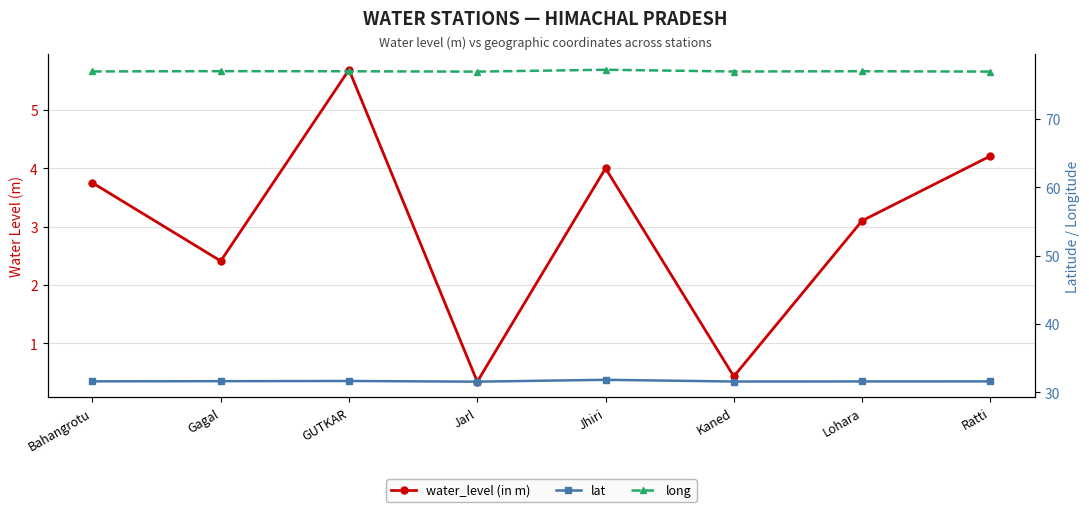

True or false: long and water_level (in m) intersect in this chart.

False